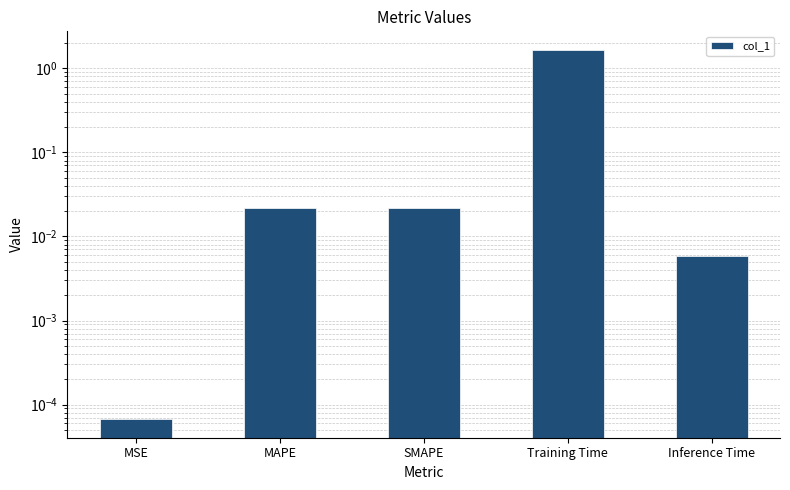

The chart shows a value of 2.5 at Training Time. True or false?

False